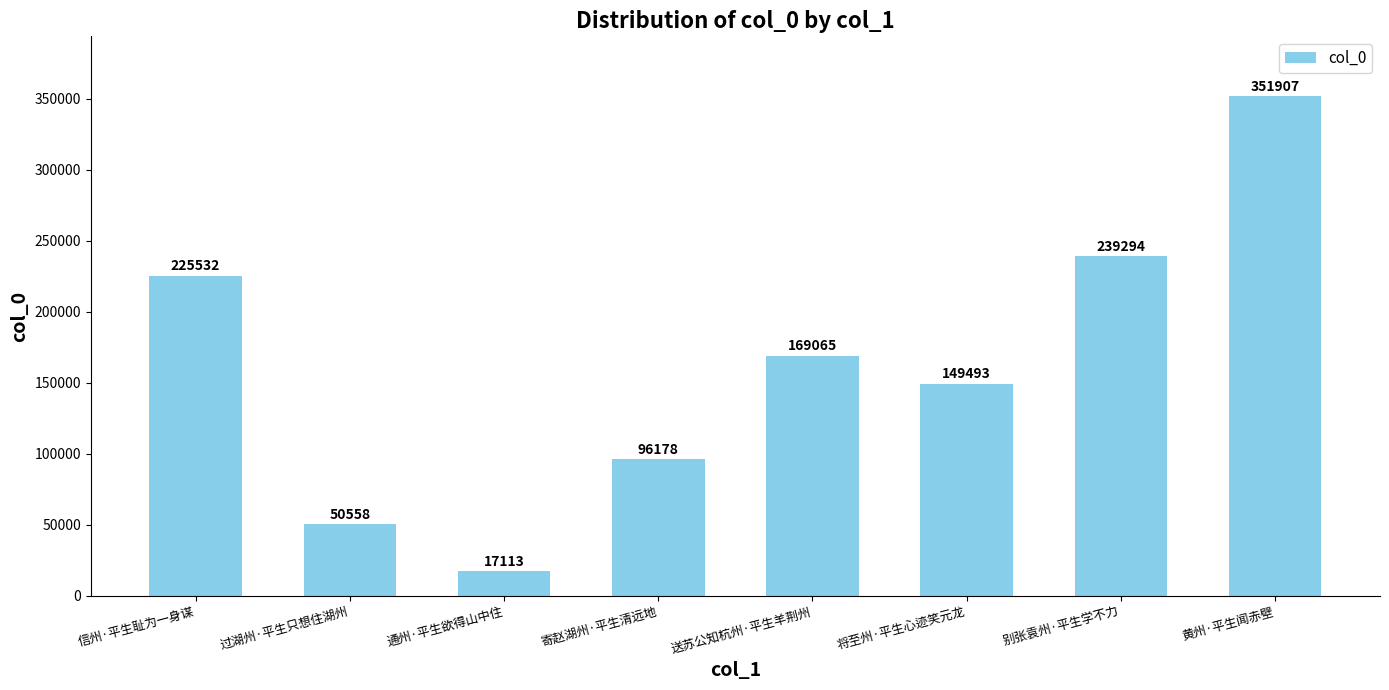

What is the sum of all values?

1299140